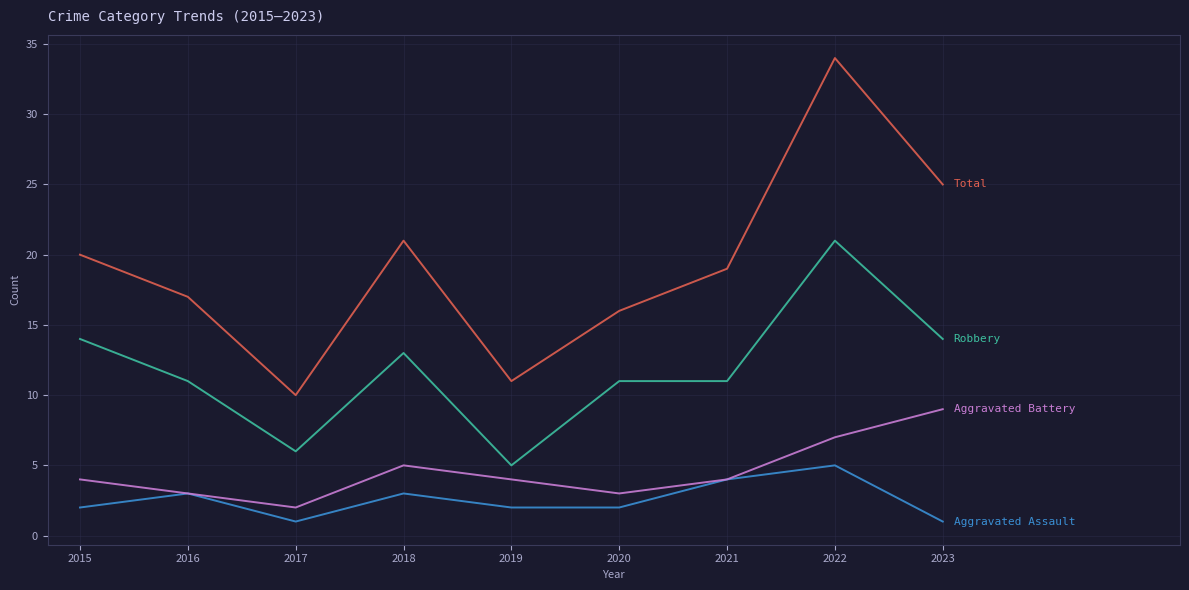

What is the difference between the highest and lowest values at 2023?

24